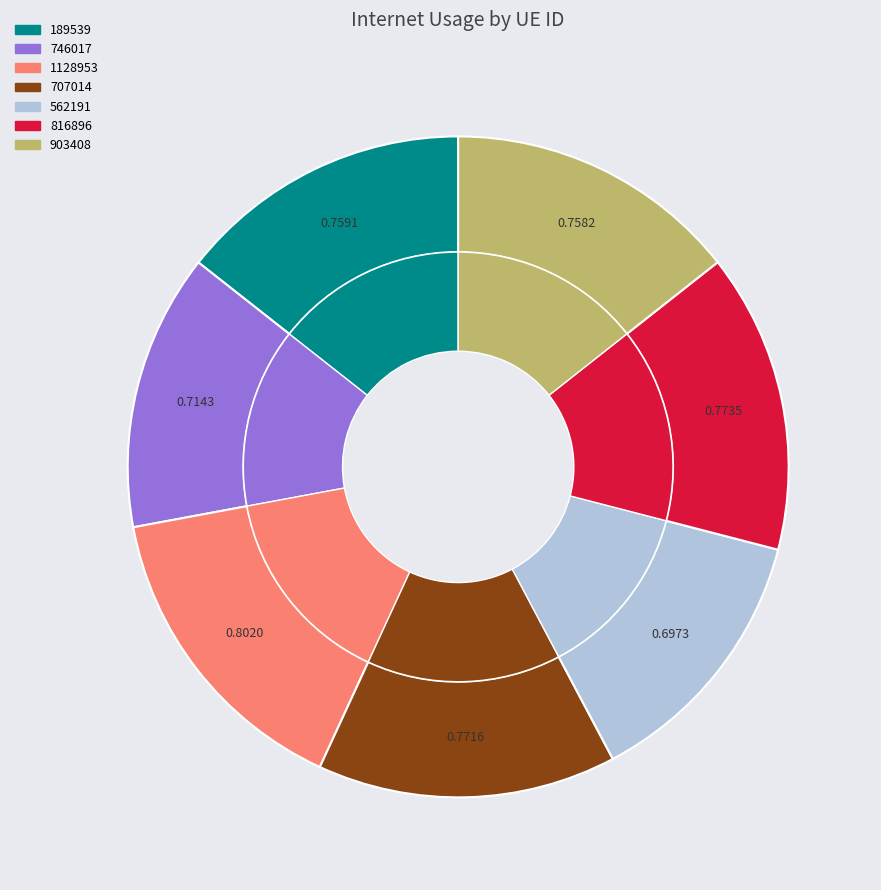

Is it true that 816896 is 15% of the pie?

True